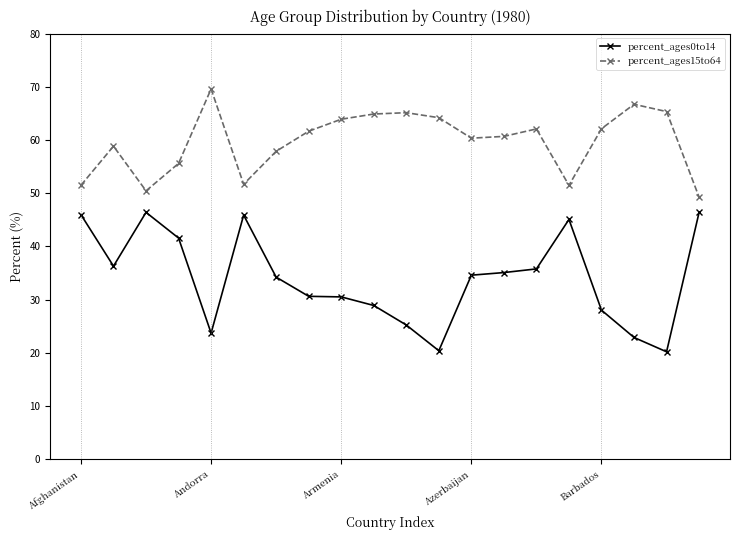

True or false: percent_ages0to14 has more than 1 points higher than both neighbors.

True